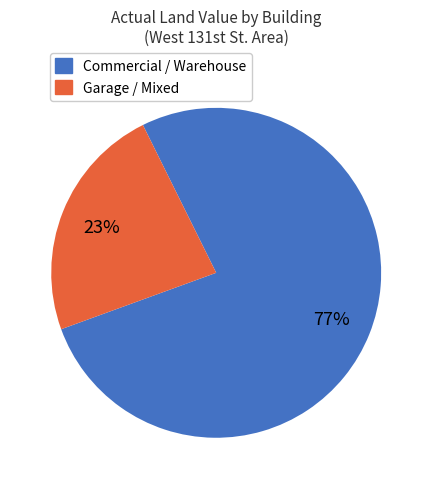

Does any single category account for the majority?

Yes